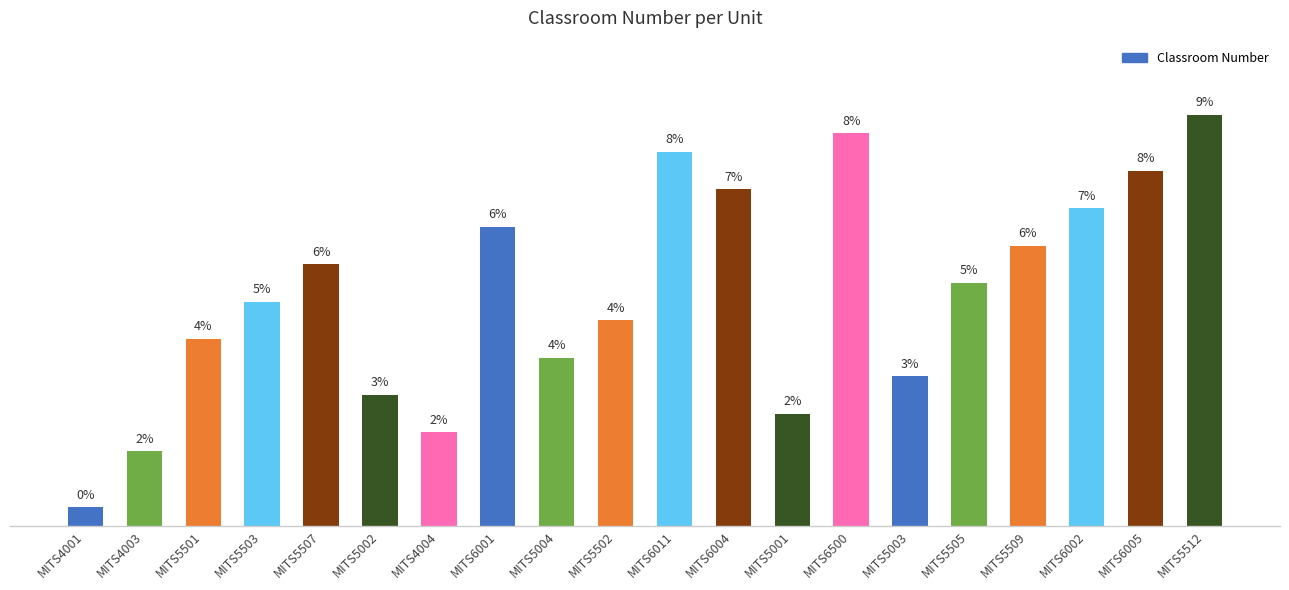

Which has a higher value, MITS5002 or MITS5501?

MITS5501